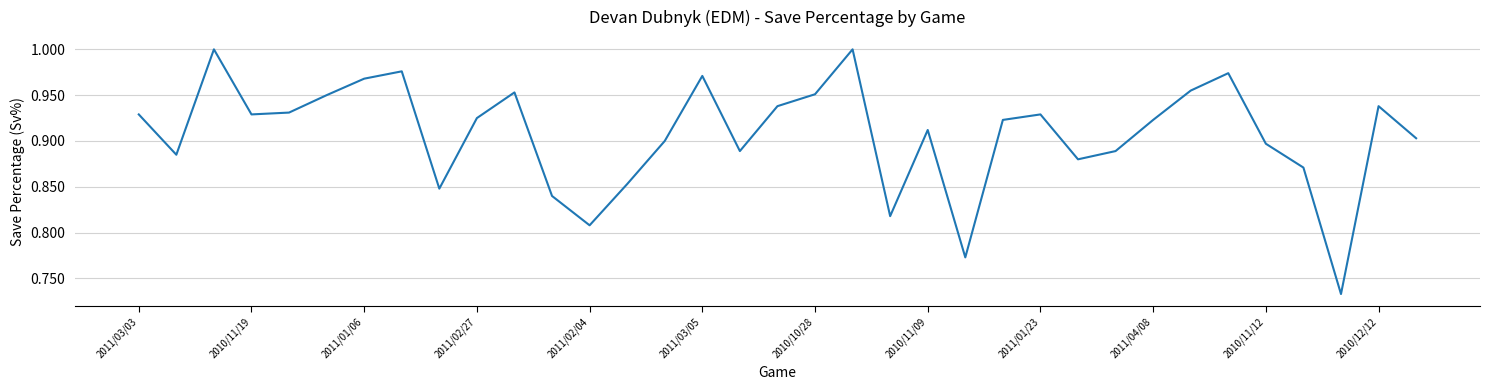

What is the difference between the maximum and minimum values?

0.3